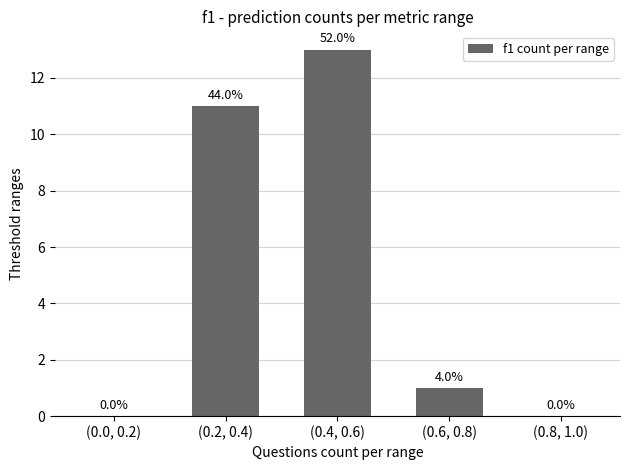

Are the bars horizontal?

No